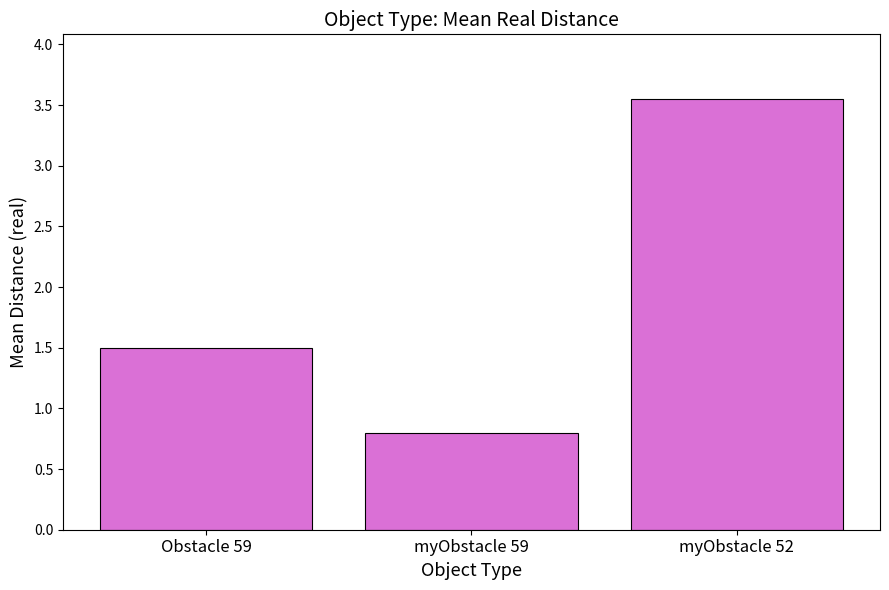

What position from the left is myObstacle 59?

2